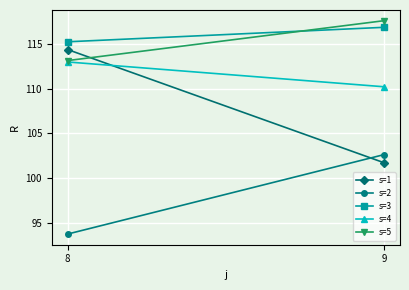

Reading left to right, what are all the values shown in this chart?

s=1: 8=114.4	9=101.7
s=2: 8=93.7	9=102.6
s=3: 8=115.3	9=116.9
s=4: 8=113.0	9=110.2
s=5: 8=113.2	9=117.7